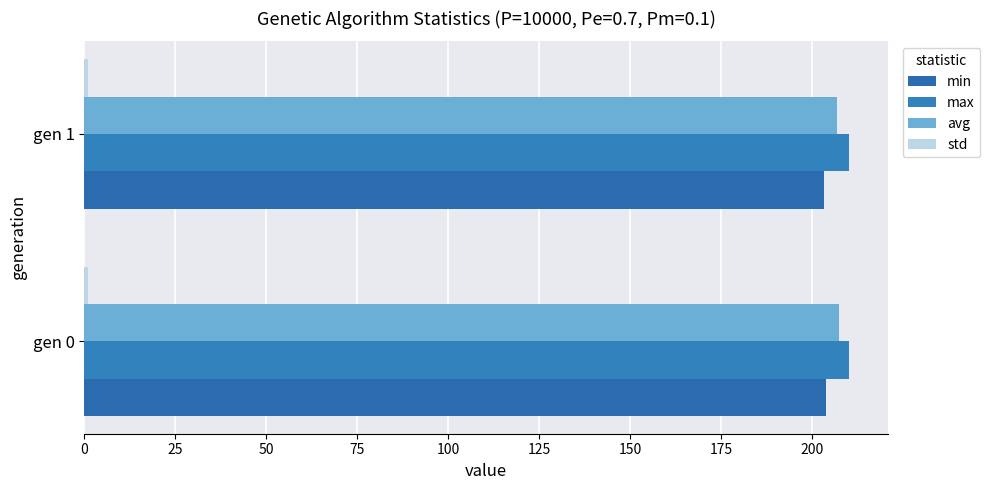

How many distinct data groups are displayed?

4